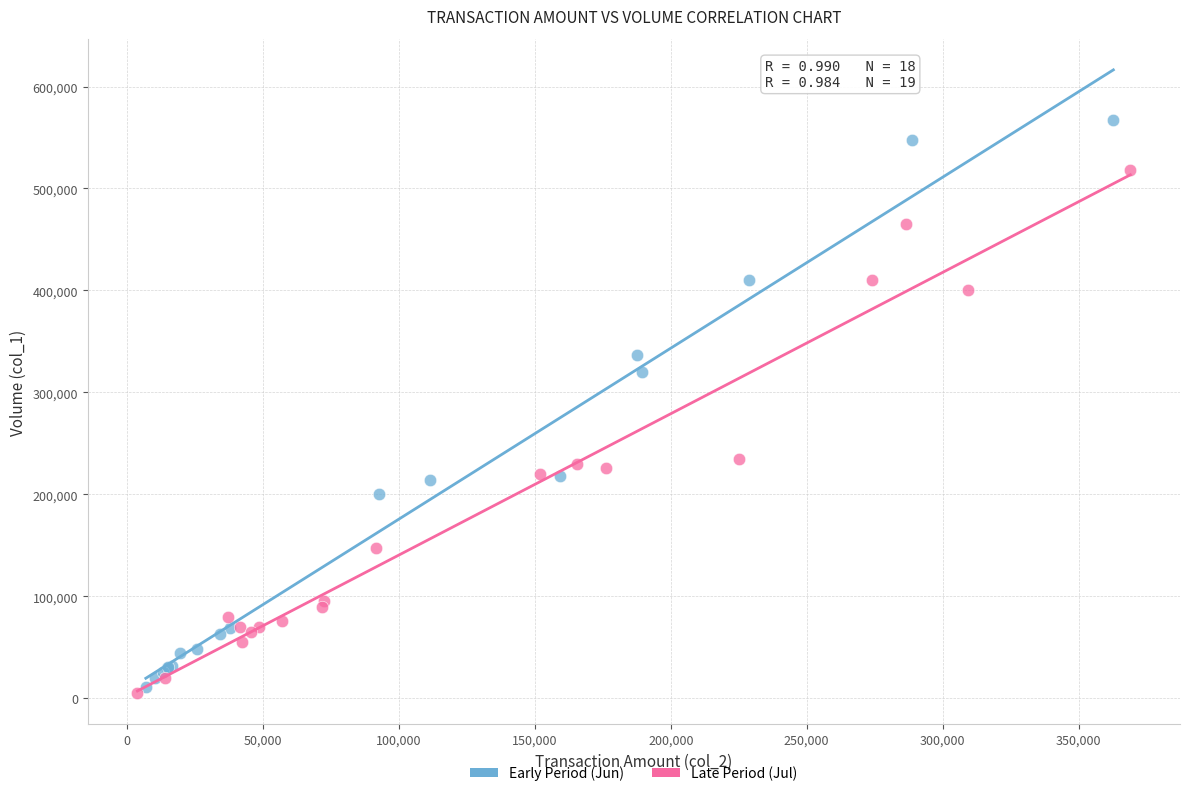

Which series contains the lowest Y value?

Late Period (Jul)